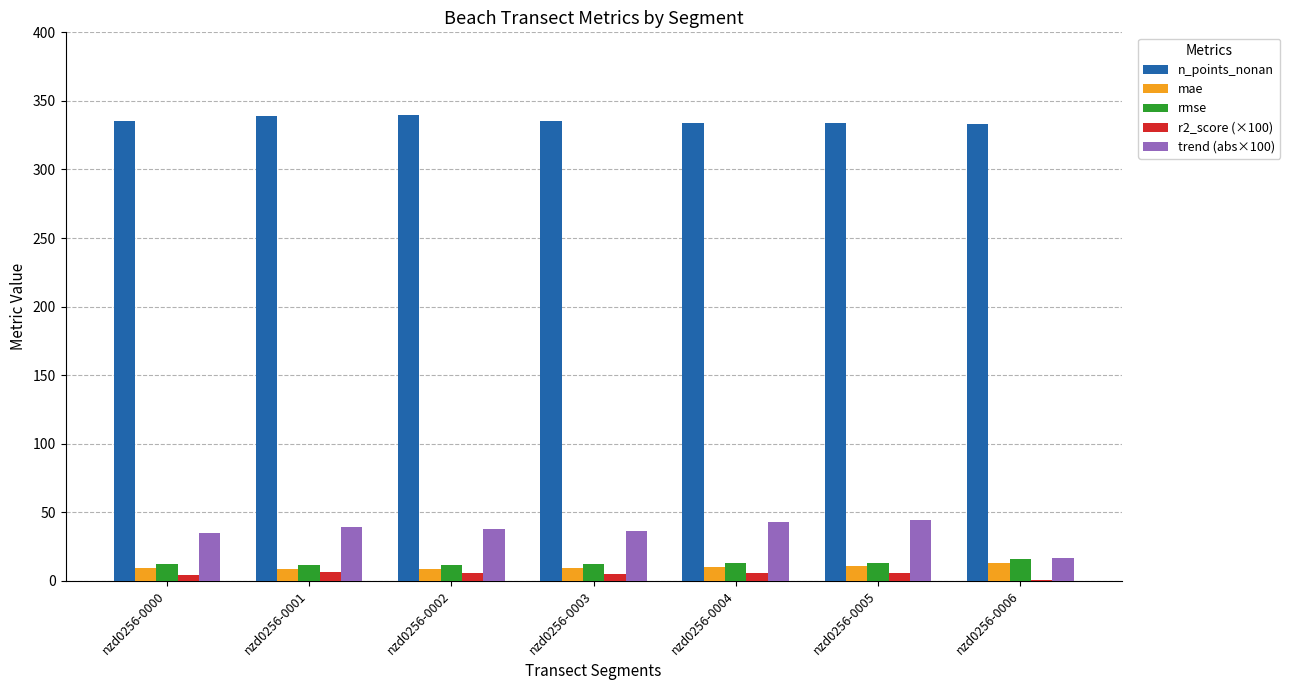

Which series has the largest total across all categories?

n_points_nonan